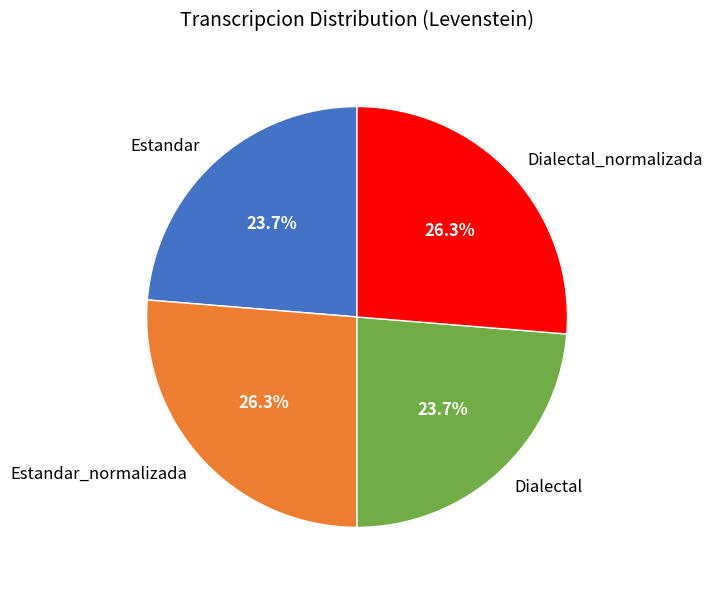

Does Dialectal_normalizada represent more than half of the total?

No